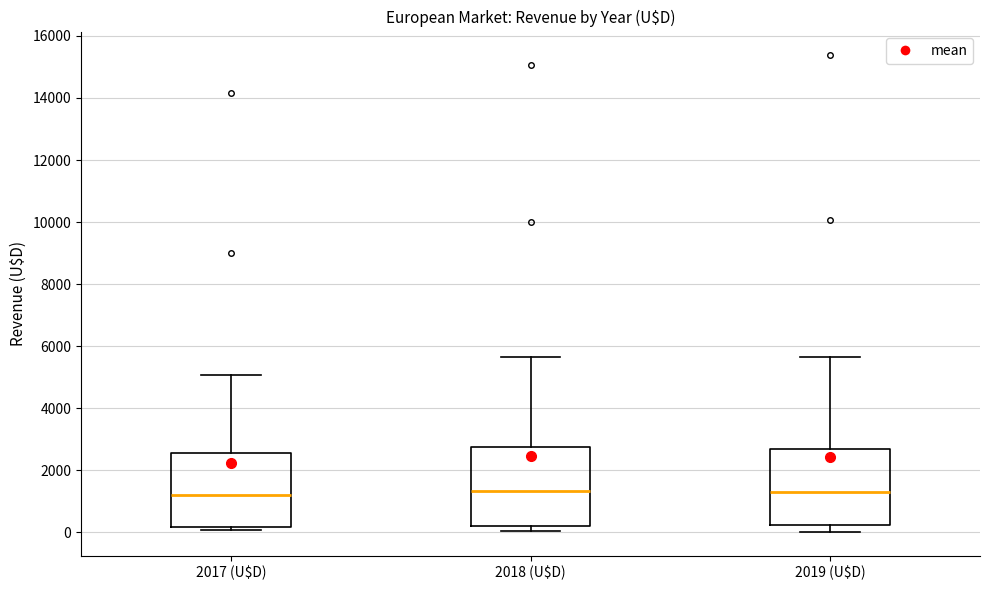

Reading left to right, transcribe this box plot: for each box, give where its median line is, the range the box spans, and where its two whiskers end, as read against the y-axis. The values are not printed on the chart, so give them approximately, as read against the axis.

2017 (U$D): median 1200, box 200 to 2600, whiskers 0 to 5000
2018 (U$D): median 1400, box 200 to 2800, whiskers 0 to 5600
2019 (U$D): median 1200, box 200 to 2600, whiskers 0 to 5600